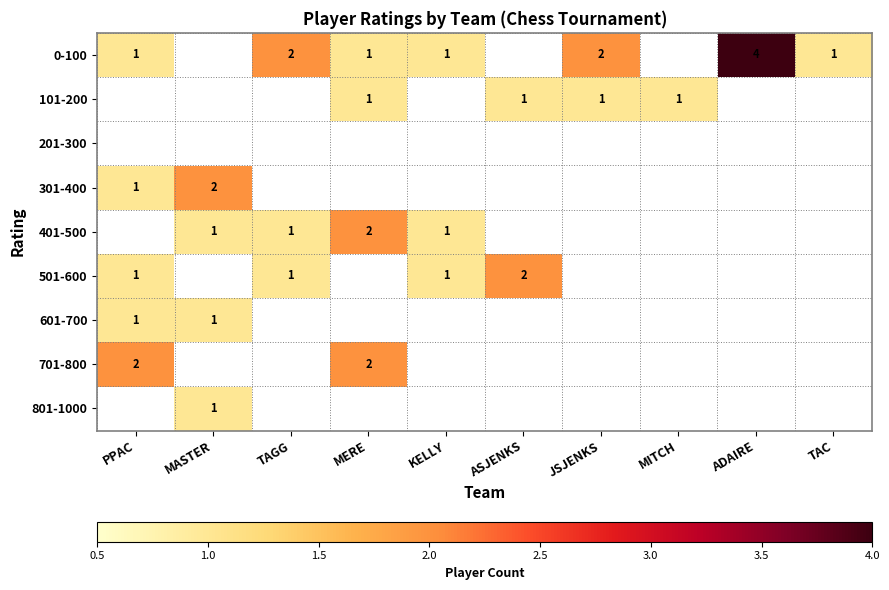

Is it true that 701-800 equals 1 at MERE?

False